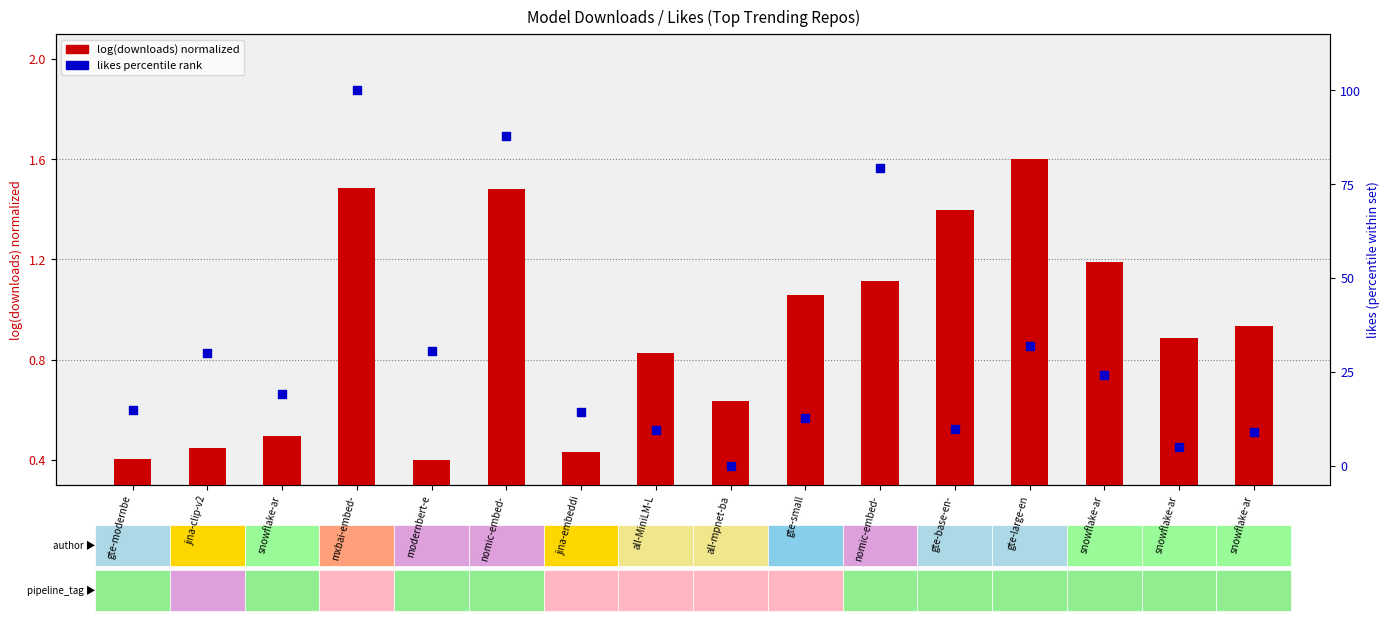

At which category is the sum across all series the highest?

mxbai-embed-